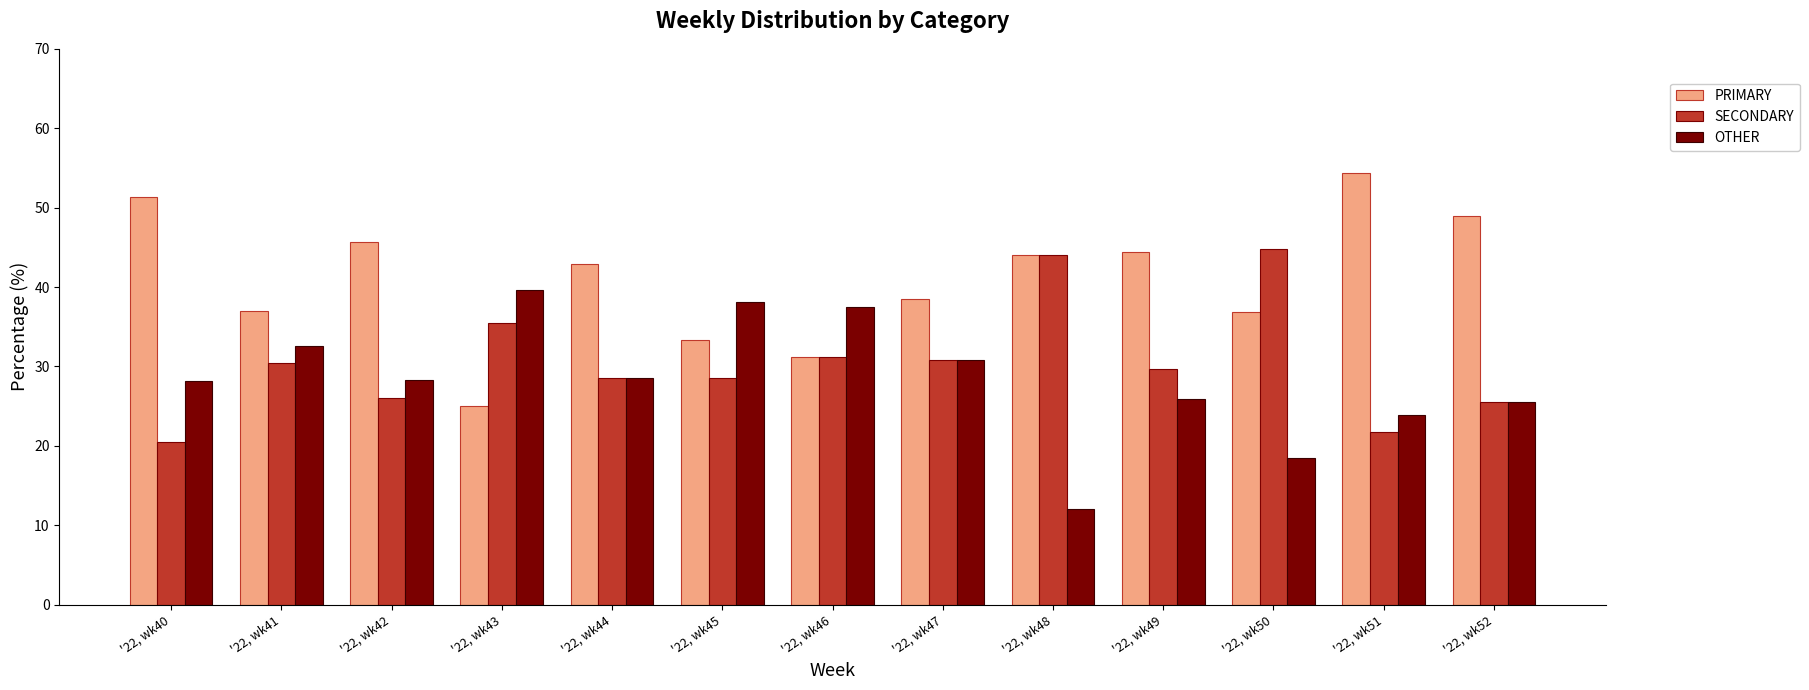

List the series in order of their overall mean, highest first.

PRIMARY, SECONDARY, OTHER